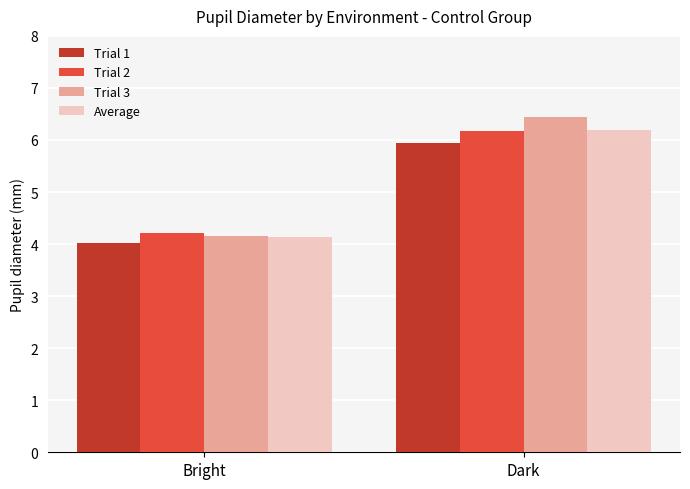

What is the average value of the Trial 1 series?

5.0